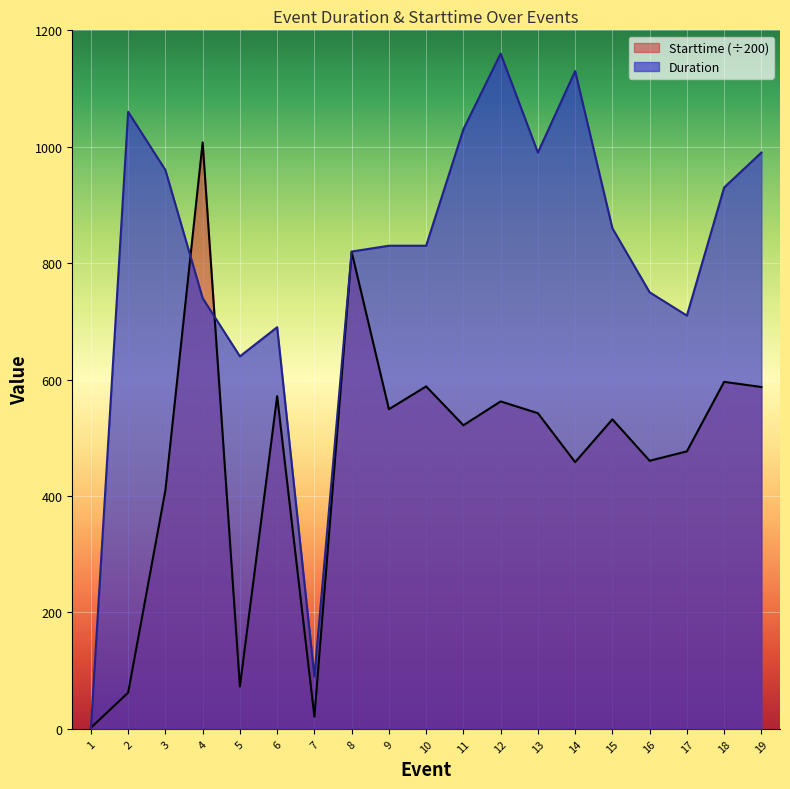

Which series has the widest spread of values?

Duration